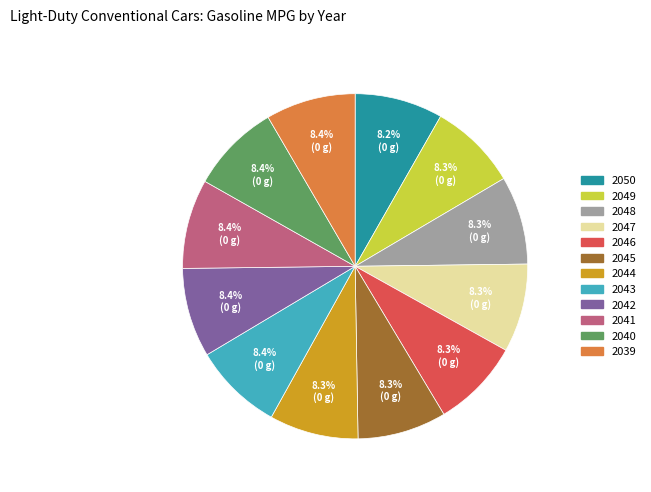

Approximately how many times larger is the value at 2044 compared to 2049?

1.0